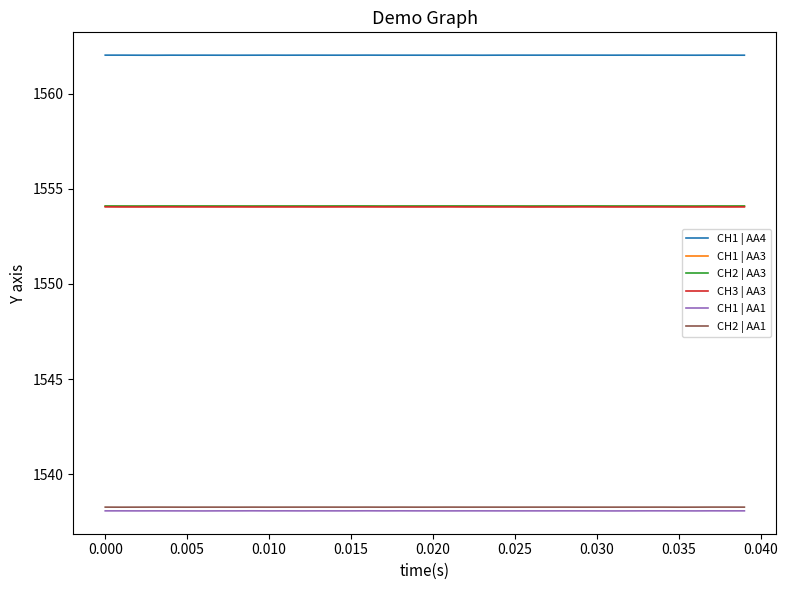

What is the lowest value of the CH1 | AA3 series?

1554.1